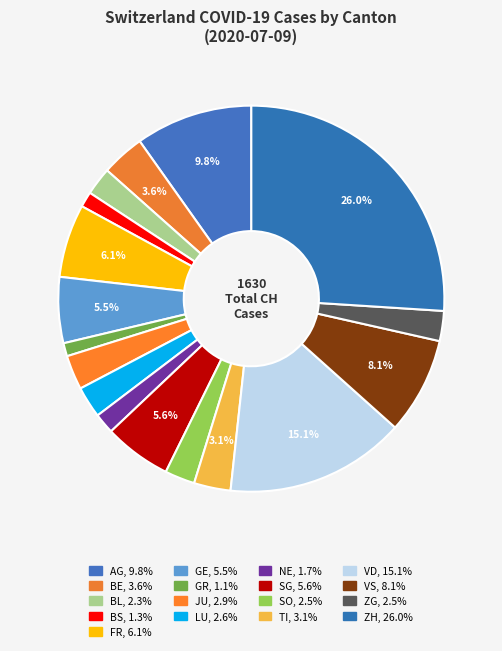

The BE slice represents 16% of the pie. True or false?

False